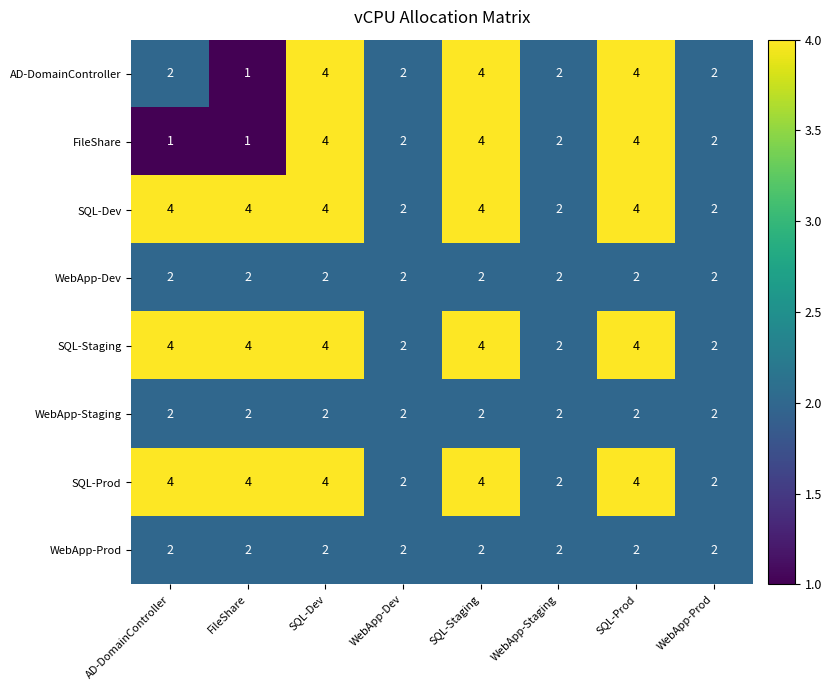

What is the difference between the highest and lowest values at FileShare?

3